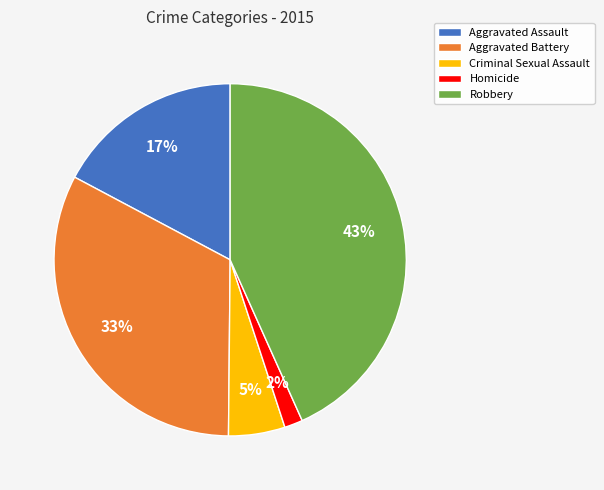

Between Homicide and Aggravated Battery, which is larger?

Aggravated Battery